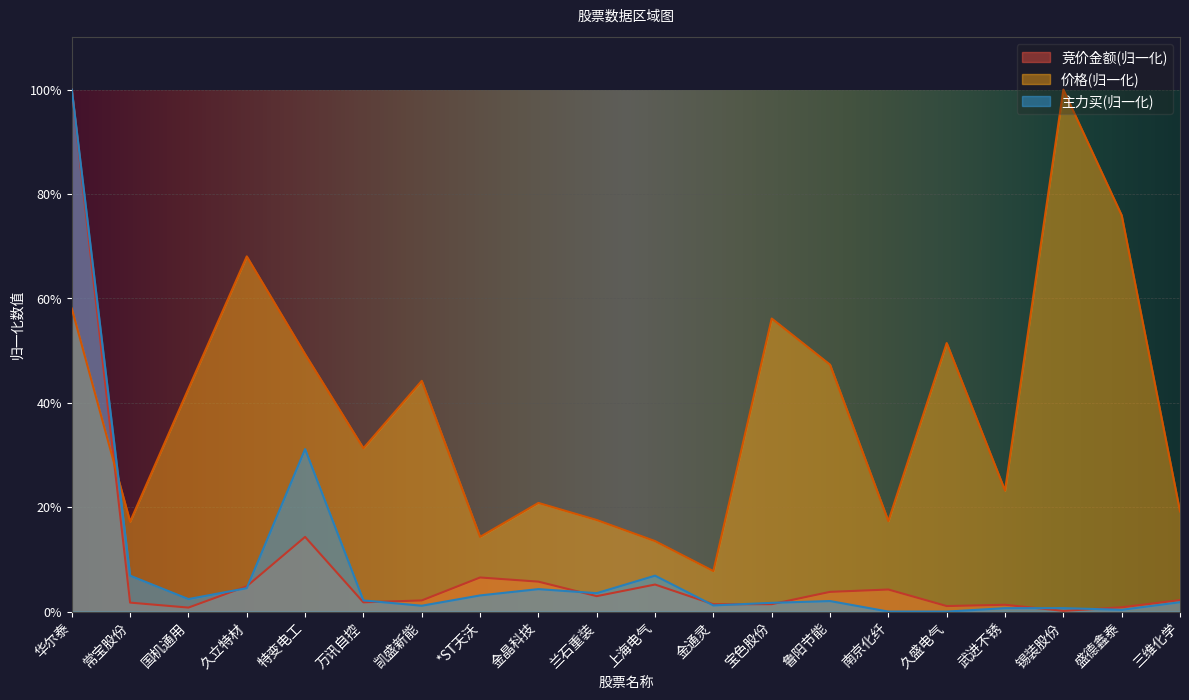

Read the 主力买 value at 常宝股份.

0.1